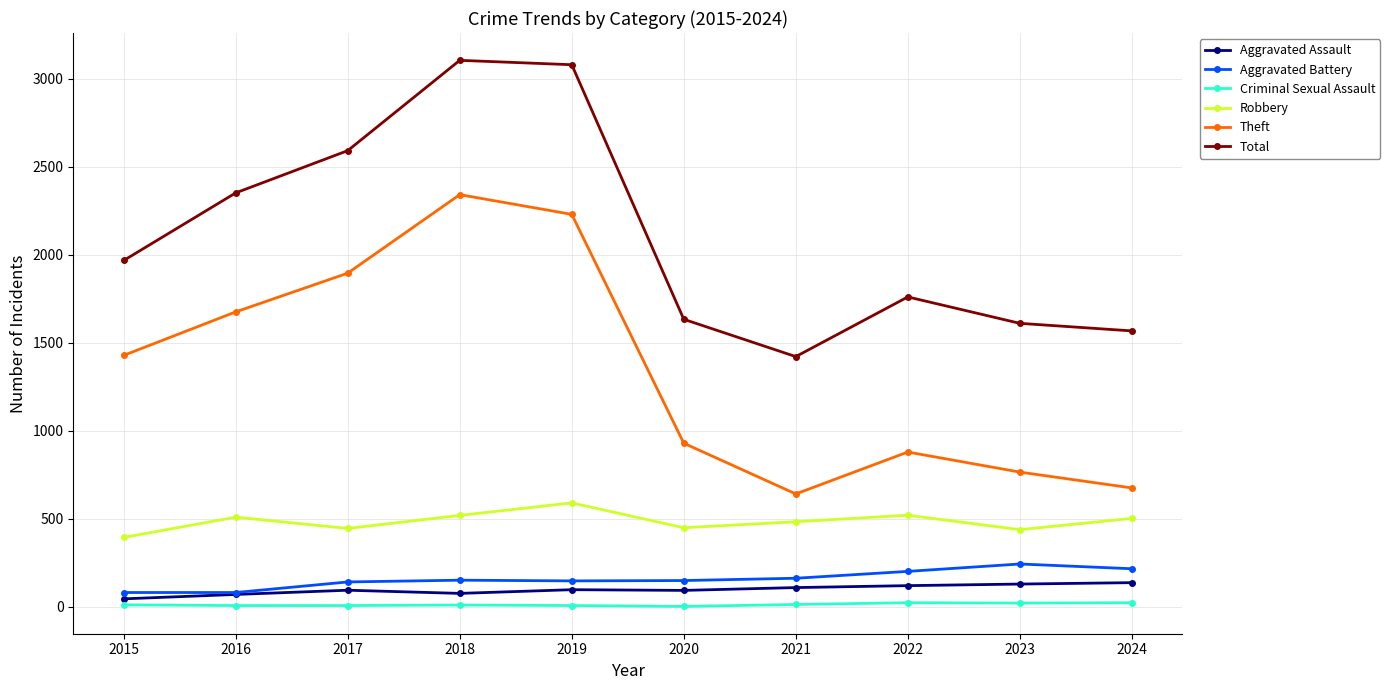

What is the difference between the second highest and minimum values in the Criminal Sexual Assault series?

21